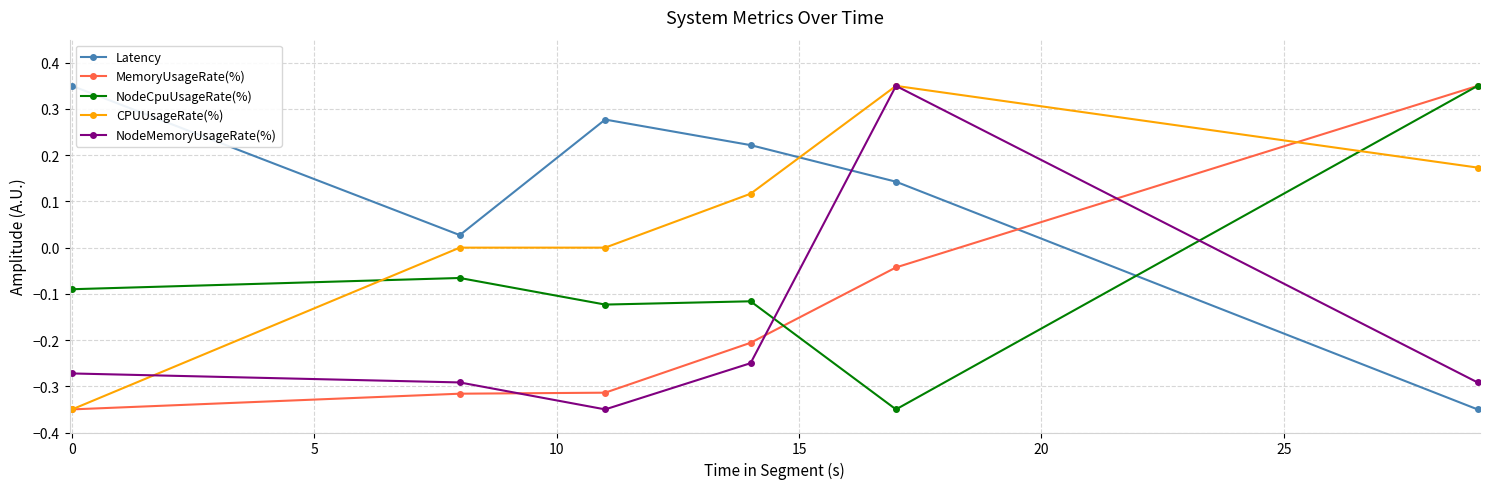

How many categories are shown in the chart?

6